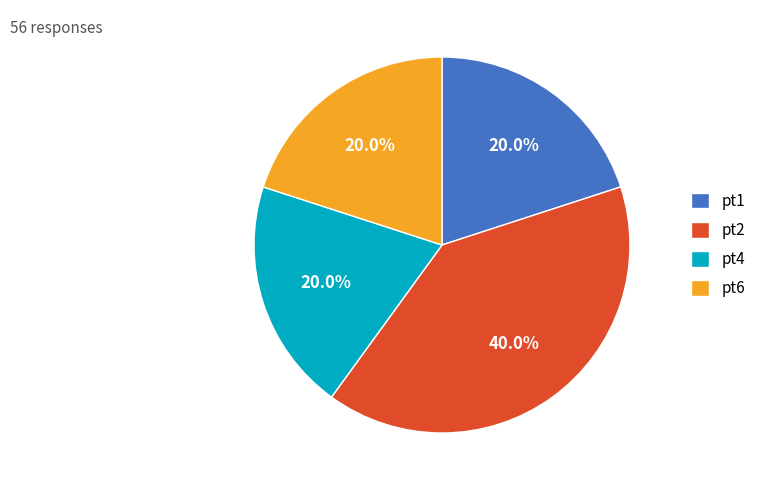

What is the largest slice in the pie chart?

pt2